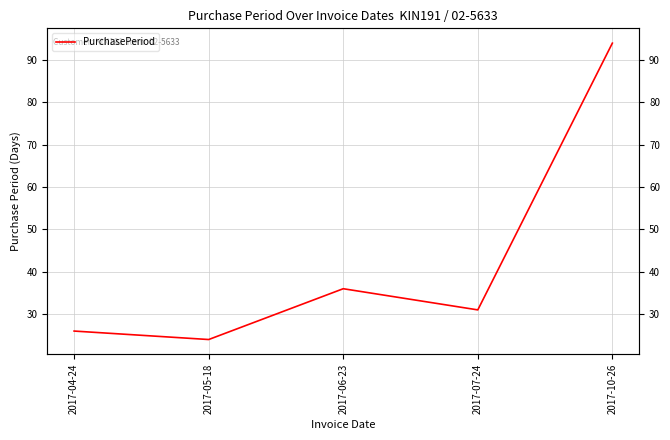

Reading left to right, list all the values displayed in this chart.

2017-04-24=26	2017-05-18=24	2017-06-23=36	2017-07-24=31	2017-10-26=94